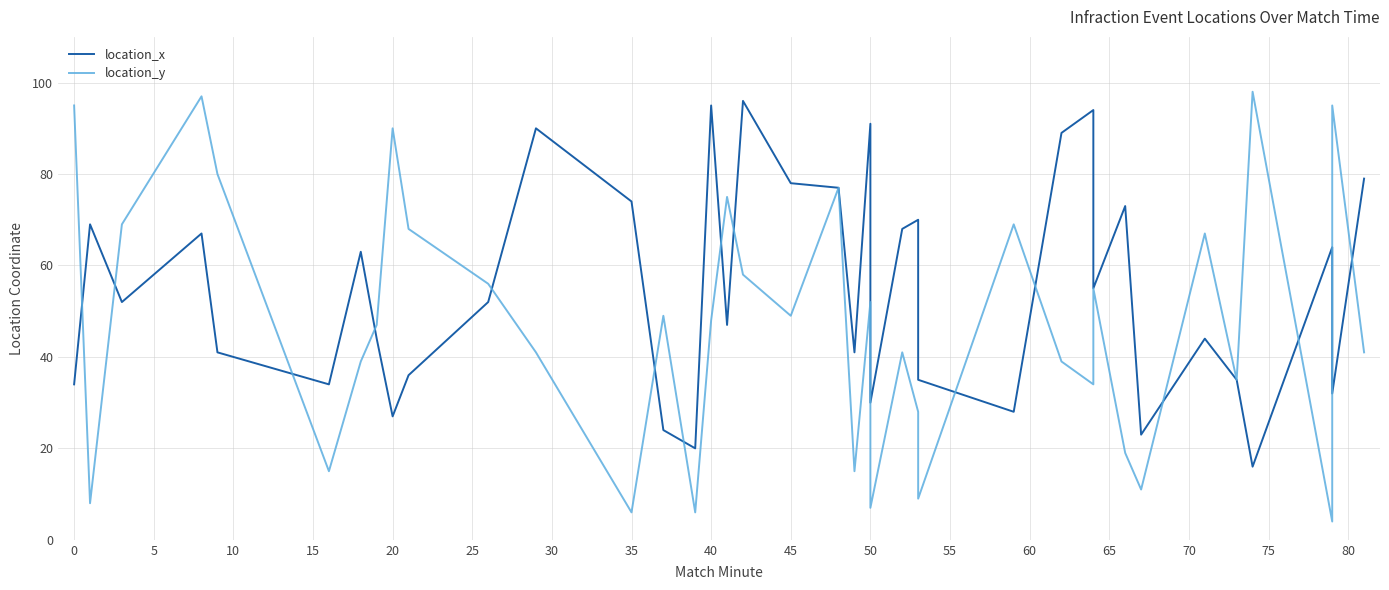

True or false: location_y and location_x cross at least once.

True